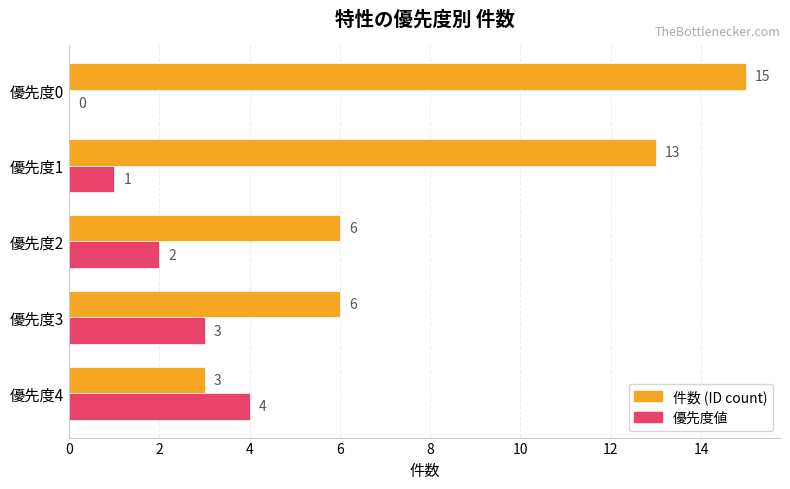

Which series has the largest total across all categories?

件数 (ID count)